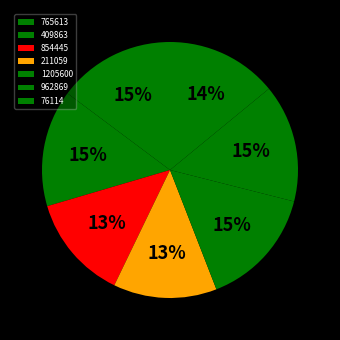

To the nearest percent, what is the difference between the 962869 and 76114 slice percentages?

1%